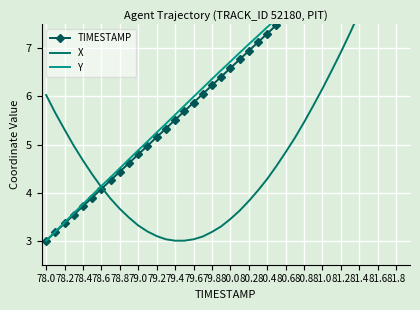

The Y series shows 7.4 at 80.4. True or false?

True